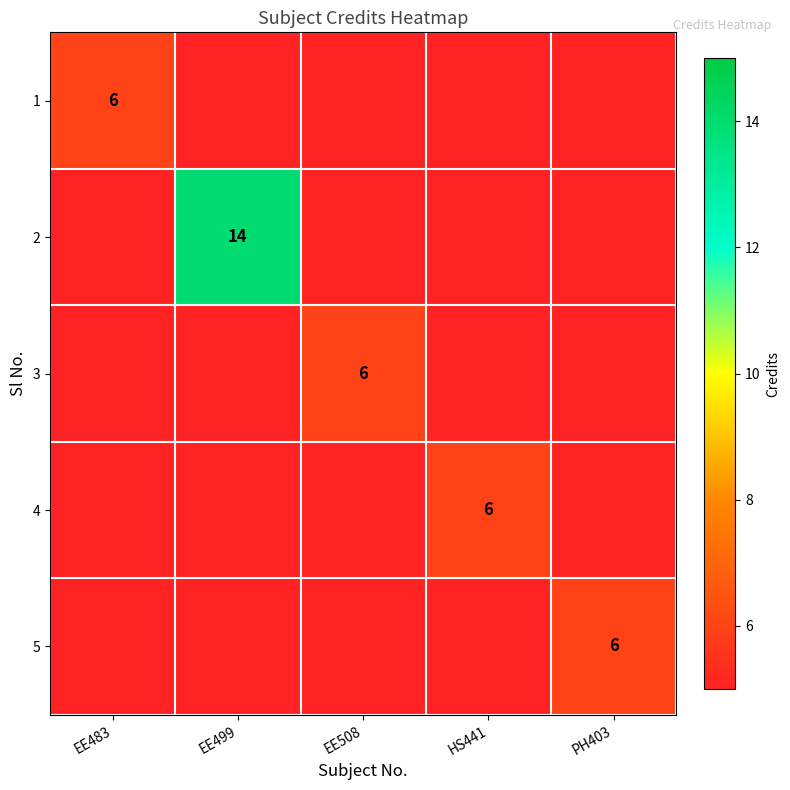

True or false: 5 has a value of 6 at PH403.

True